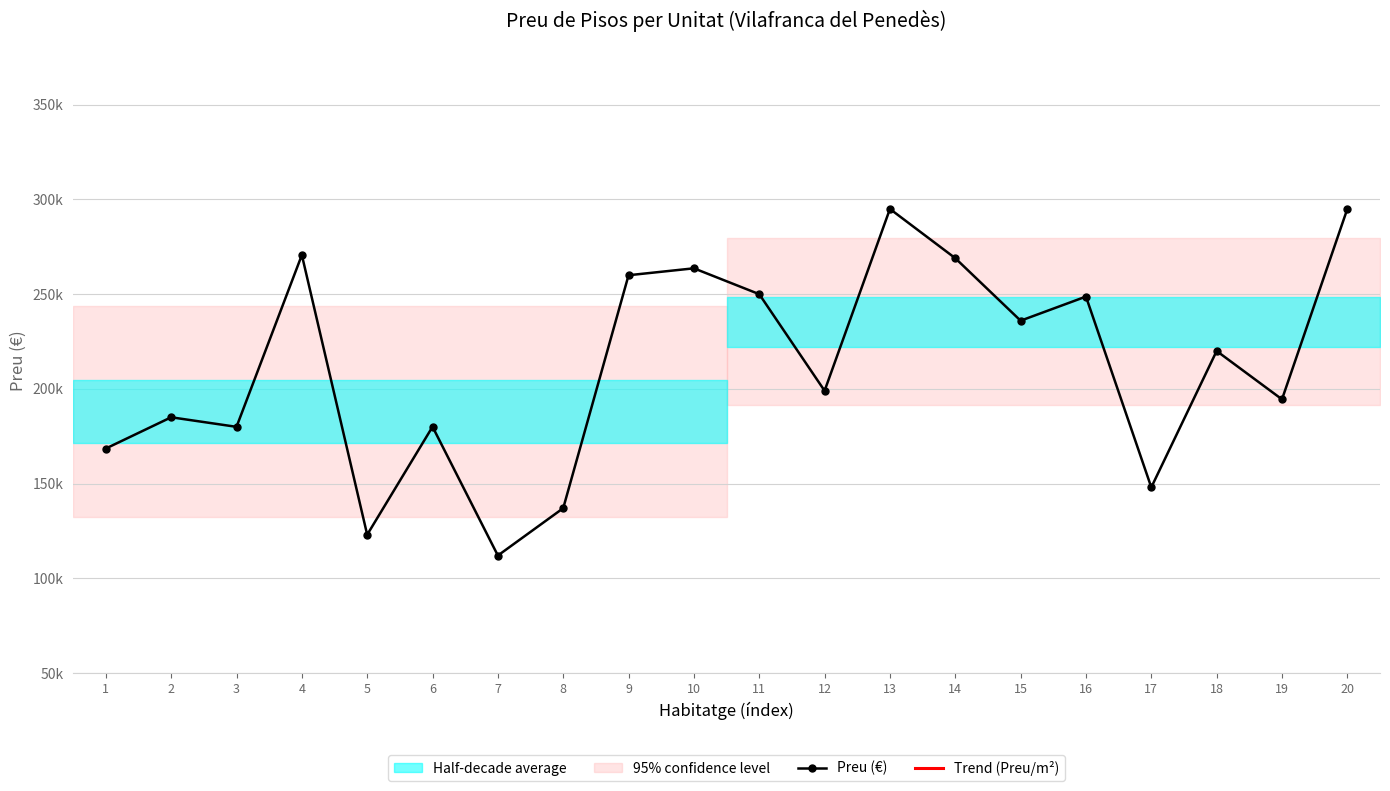

True or false: Trend (Preu/m²) and Preu (€) intersect in this chart.

False